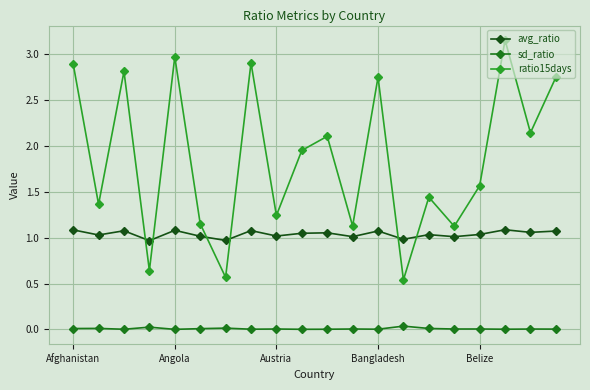

Which series has the largest range (max minus min)?

ratio15days